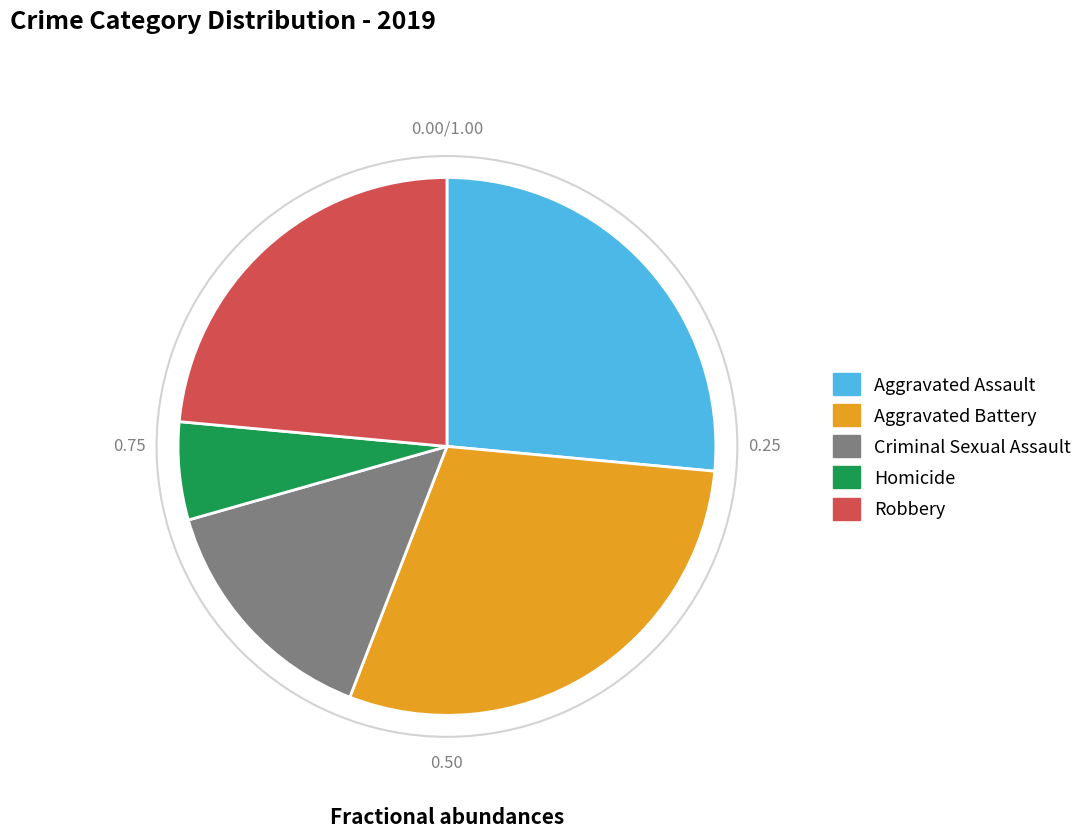

What is the ratio of the value at Criminal Sexual Assault to the value at Homicide?

2.5